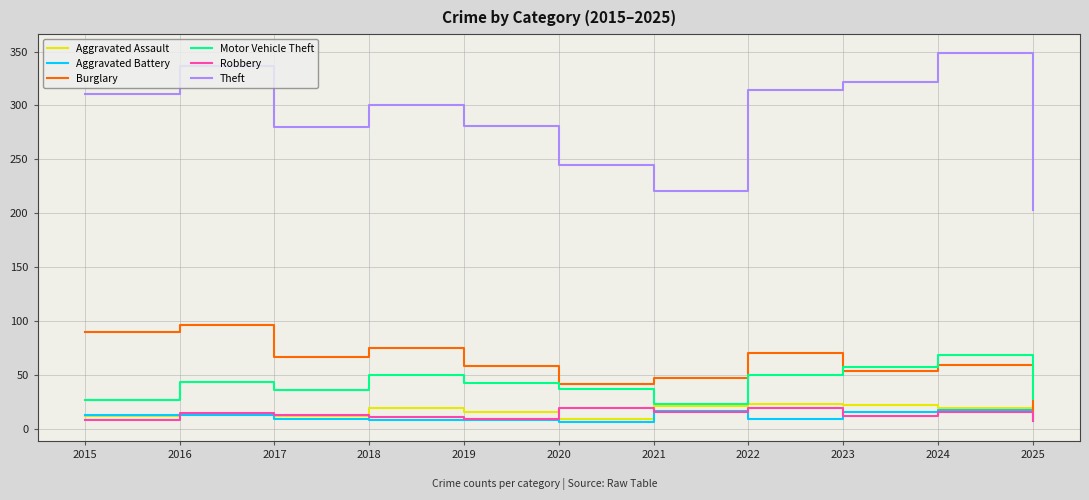

Is it true that Robbery equals 16 at 2024?

True